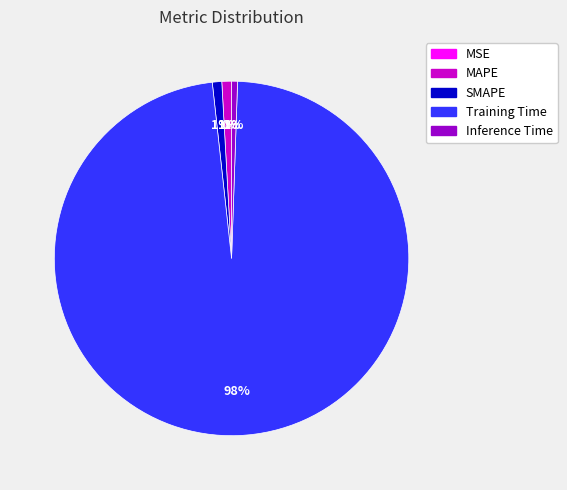

To the nearest percent, what is the average slice percentage?

20%